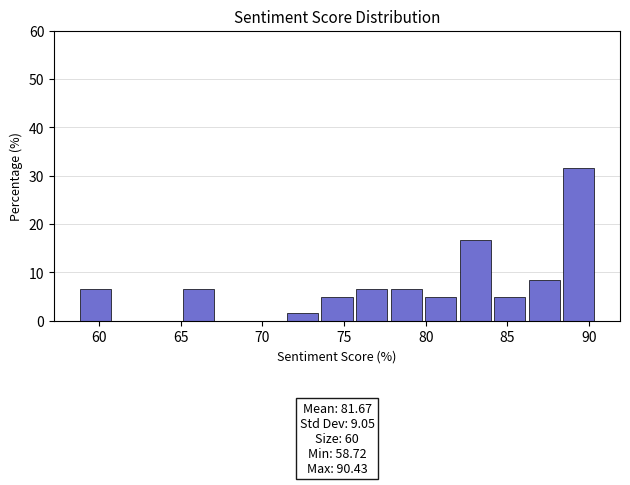

Over which range of the x-axis is the bar tallest?

88.5 to 90.5